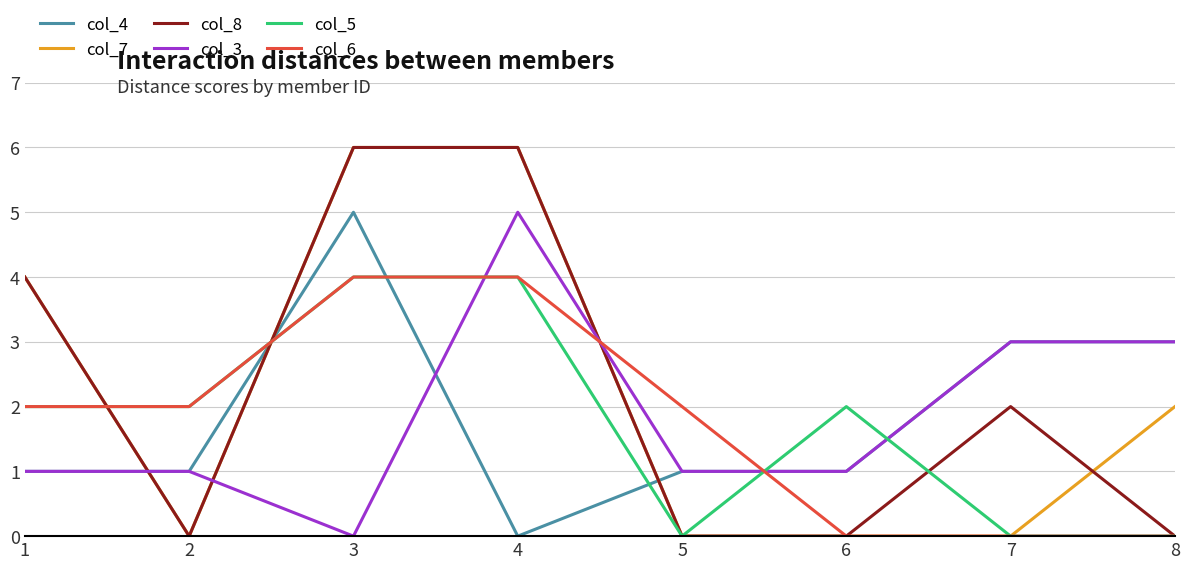

What is the maximum value for col_8?

6